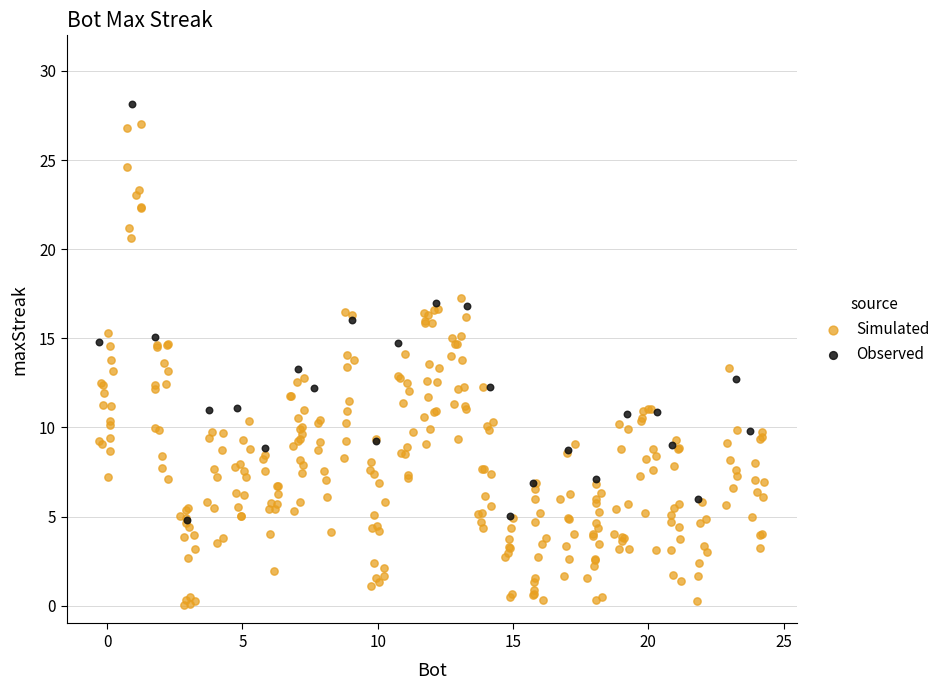

Which series contains the lowest Y value?

Simulated